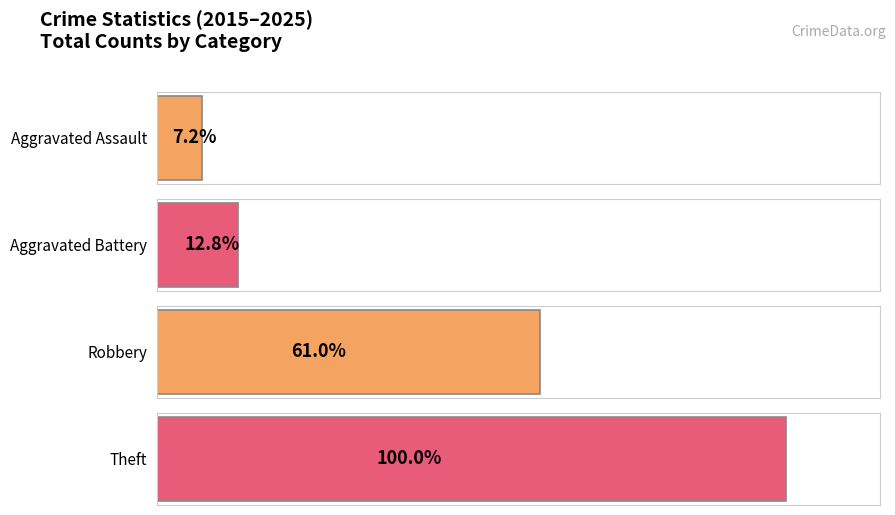

Which series has the largest total across all categories?

Total